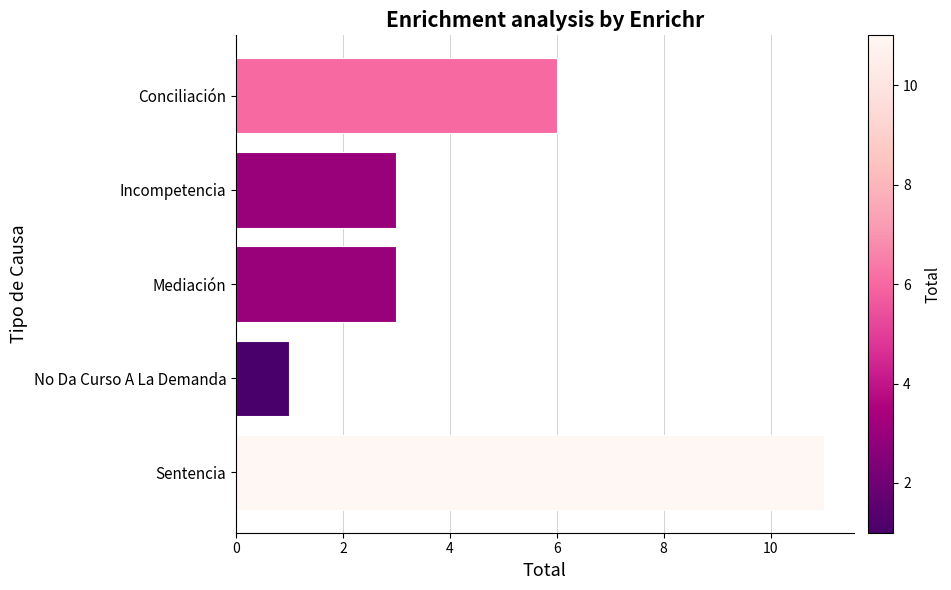

What is the label of the 4th bar from the top?

No Da Curso A La Demanda